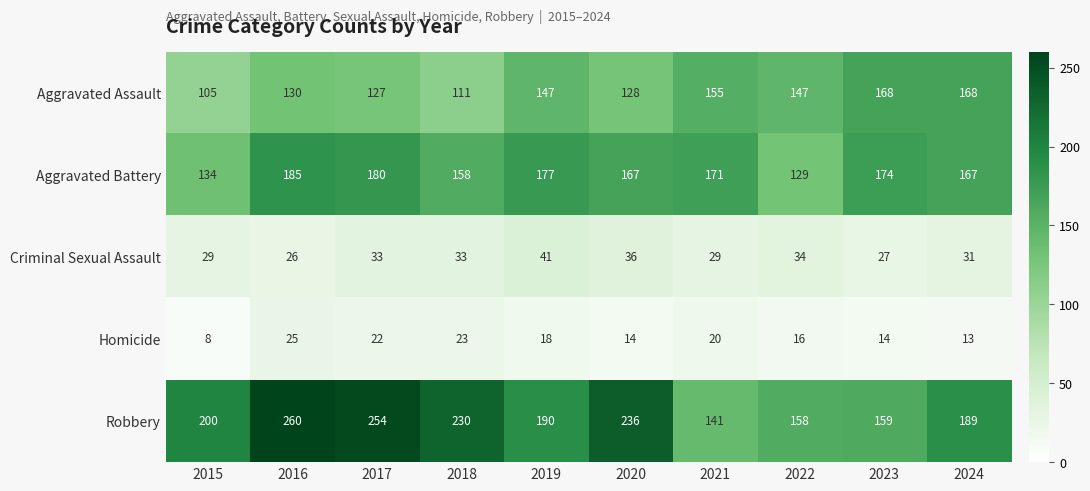

Which category has the lowest value in the Criminal Sexual Assault series?

2016